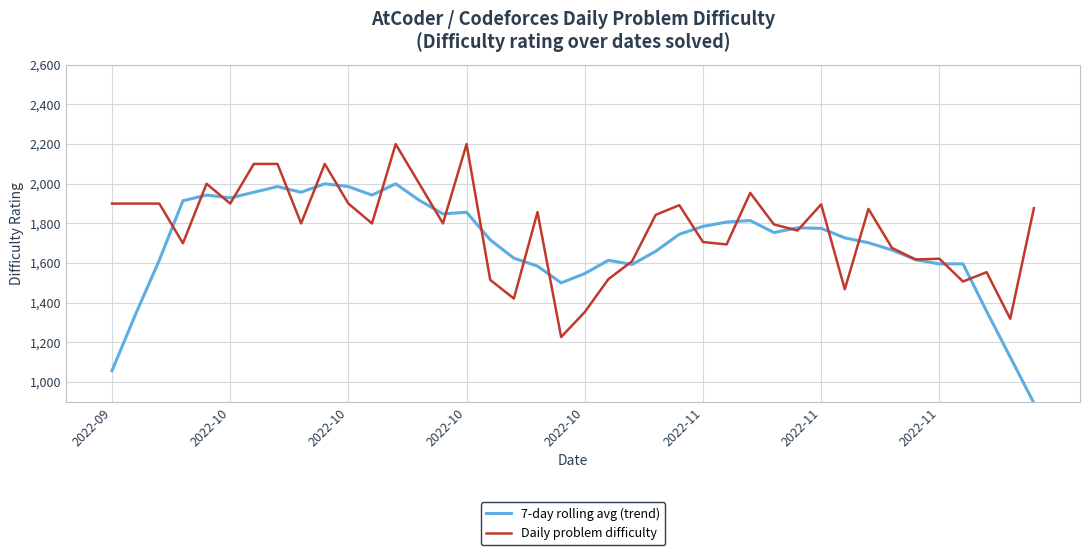

List the series in order of their peak value, highest first.

Daily problem difficulty, 7-day rolling avg (trend)